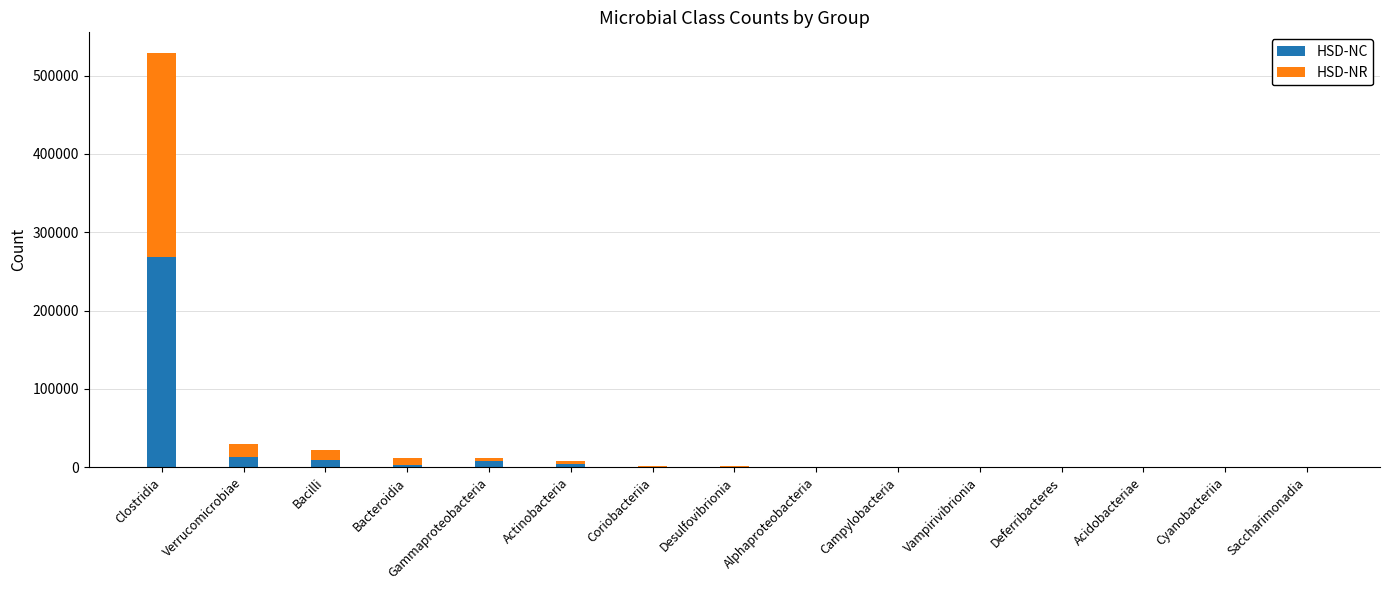

Which category has the highest value in the HSD-NC series?

Clostridia